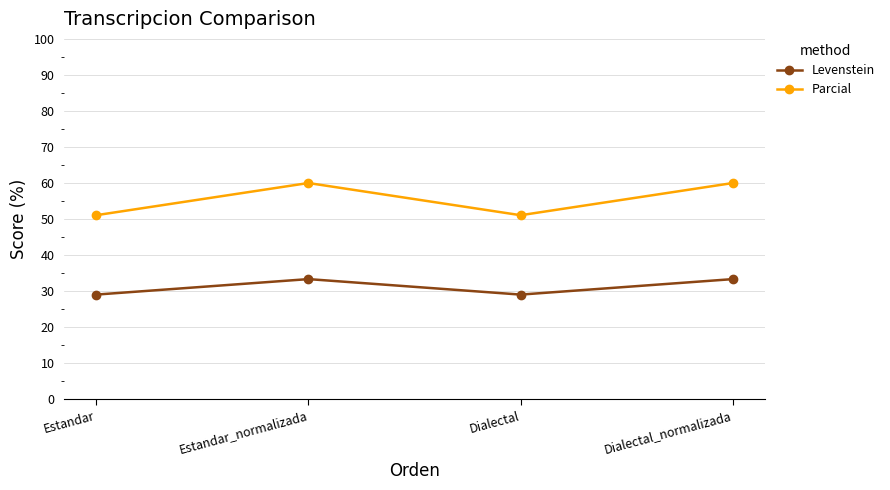

Is the value of Parcial at Dialectal greater than the value of Levenstein at Estandar_normalizada?

Yes